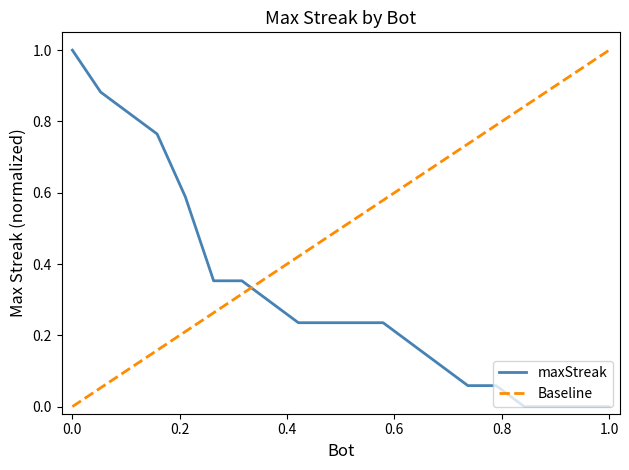

True or false: the data shows 0.5 at 36.

False